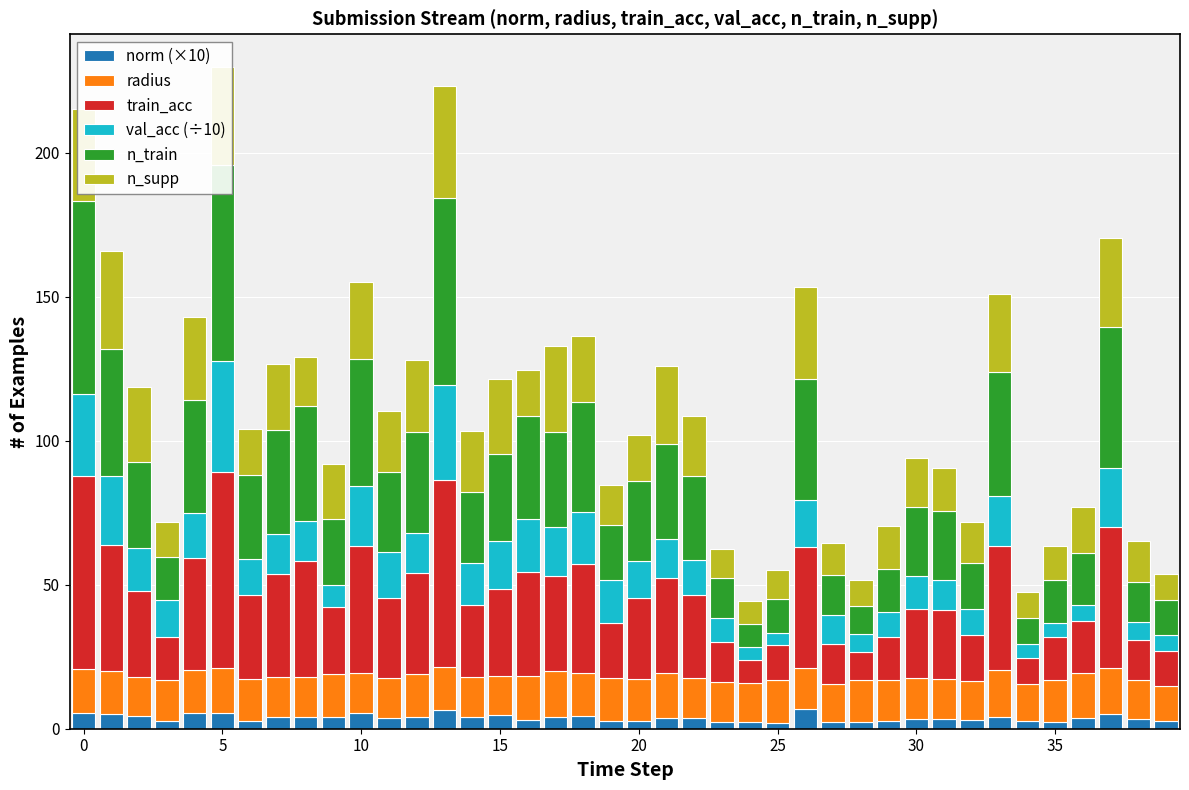

Which label corresponds to the smallest value in the chart?

25